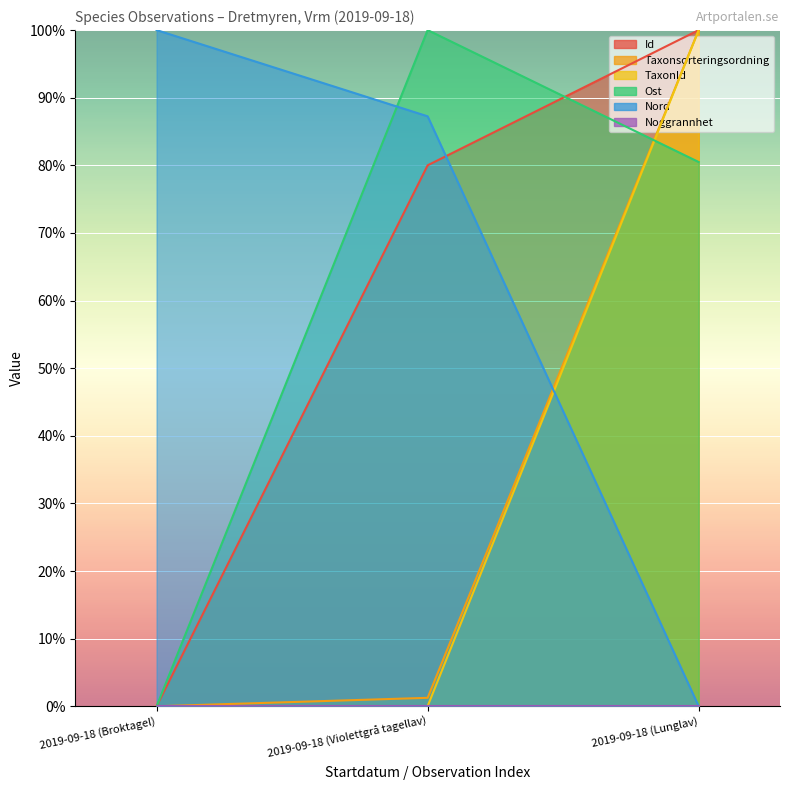

The Ost series shows 144.6 at 2019-09-18 (Violettgrå tagellav). True or false?

False